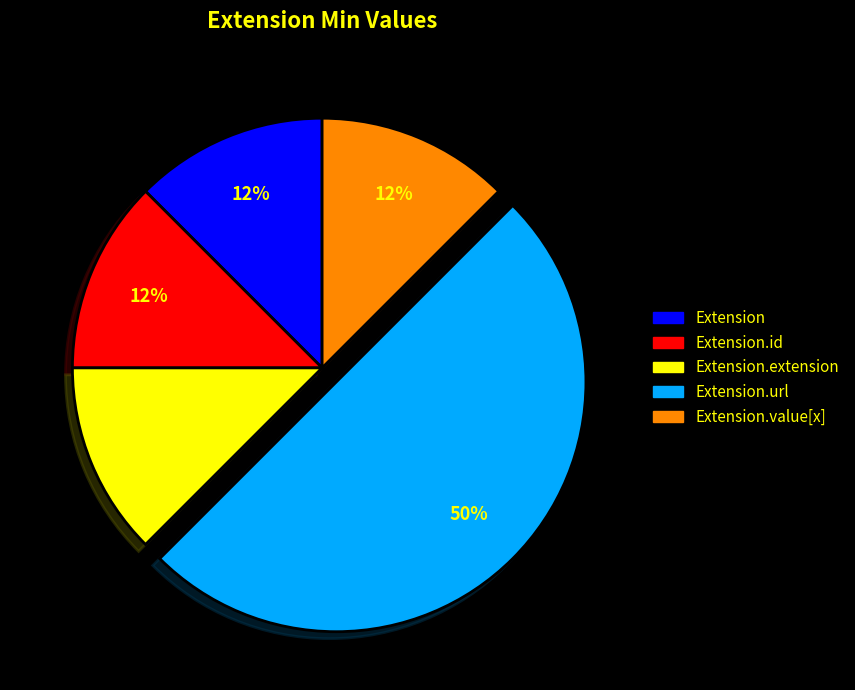

To the nearest percent, what is the average slice percentage?

20%